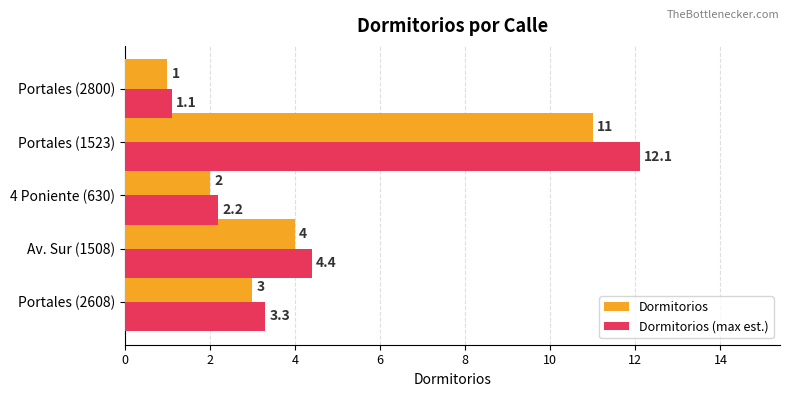

Is it true that Dormitorios (max est.) equals 0.5 at Portales (2800)?

False